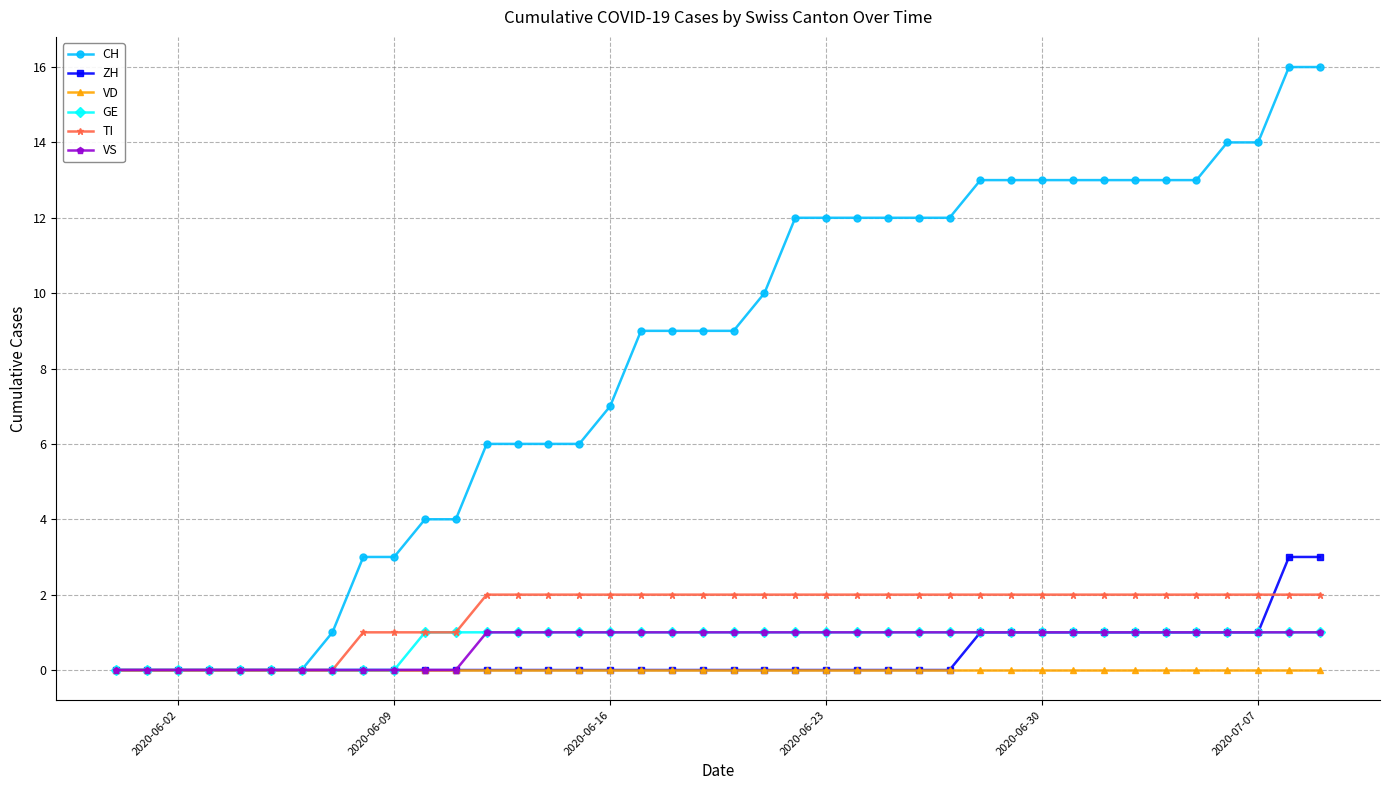

Reading left to right, list all the values displayed in this chart.

CH: 0	0	0	0	0	0	0	1	3	3	4	4	6	6	6	6	7	9	9	9	9	10	12	12	12	12	12	12	13	13	13	13	13	13	13	13	14	14	16	16
ZH: 0	0	0	0	0	0	0	0	0	0	0	0	0	0	0	0	0	0	0	0	0	0	0	0	0	0	0	0	1	1	1	1	1	1	1	1	1	1	3	3
VD: 0	0	0	0	0	0	0	0	0	0	0	0	0	0	0	0	0	0	0	0	0	0	0	0	0	0	0	0	0	0	0	0	0	0	0	0	0	0	0	0
GE: 0	0	0	0	0	0	0	0	0	0	1	1	1	1	1	1	1	1	1	1	1	1	1	1	1	1	1	1	1	1	1	1	1	1	1	1	1	1	1	1
TI: 0	0	0	0	0	0	0	0	1	1	1	1	2	2	2	2	2	2	2	2	2	2	2	2	2	2	2	2	2	2	2	2	2	2	2	2	2	2	2	2
VS: 0	0	0	0	0	0	0	0	0	0	0	0	1	1	1	1	1	1	1	1	1	1	1	1	1	1	1	1	1	1	1	1	1	1	1	1	1	1	1	1